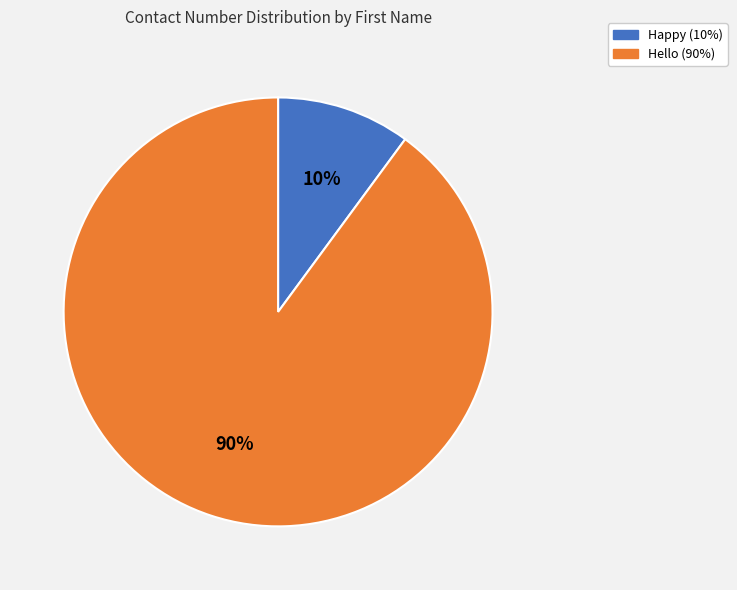

What is the smallest slice in the pie chart?

Happy